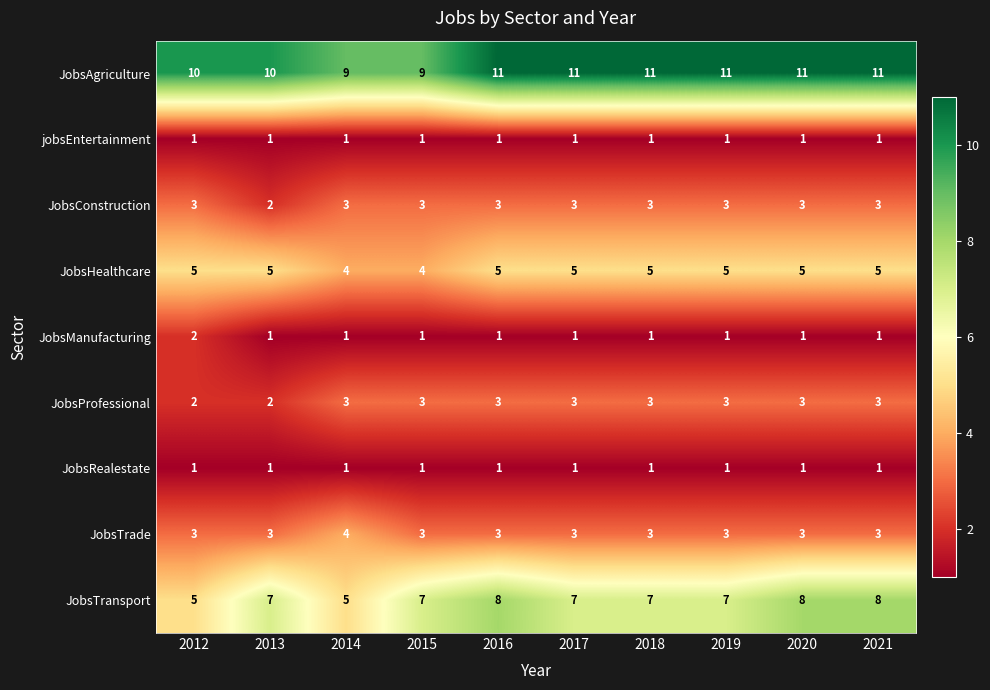

The JobsHealthcare series shows 1 at 2020. True or false?

False